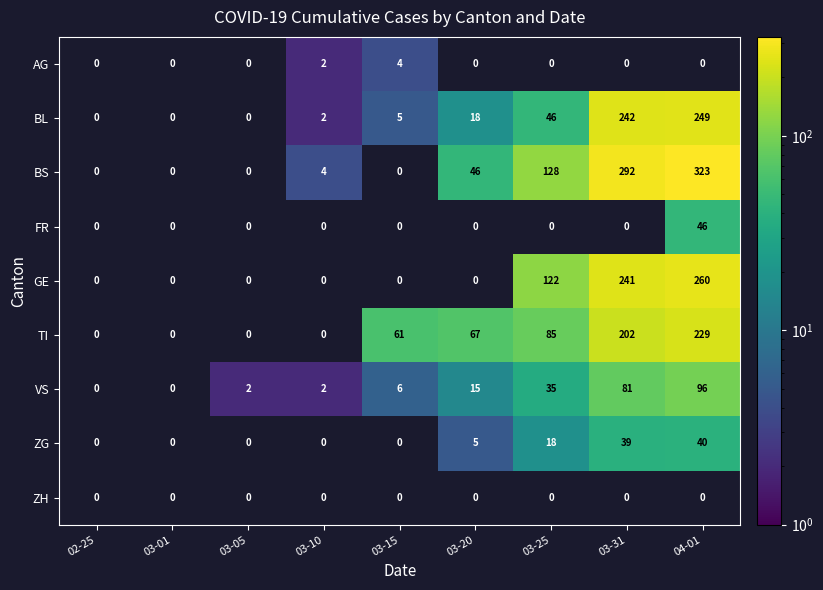

The value of BS at 03-20 is 46. True or false?

True